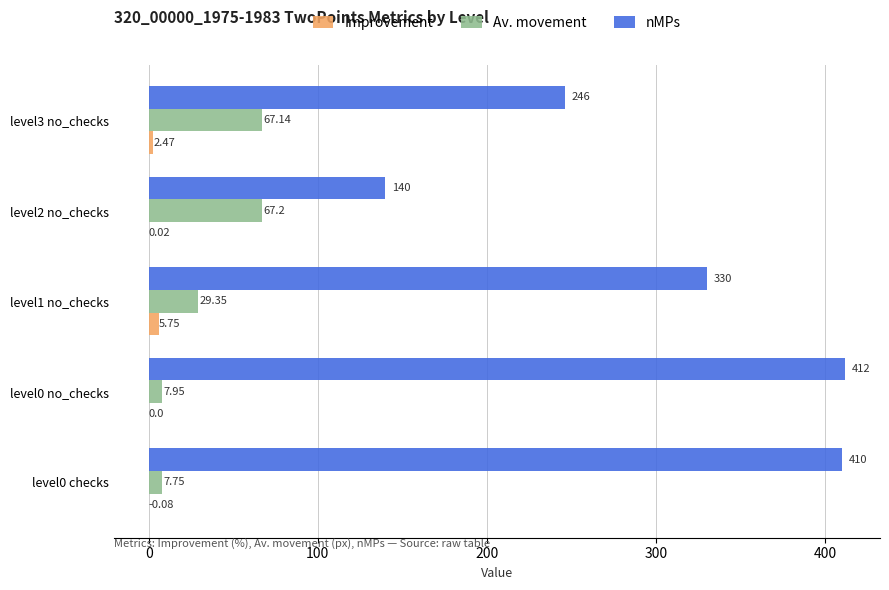

What are all the series names shown in the legend?

Improvement, Av. movement, nMPs